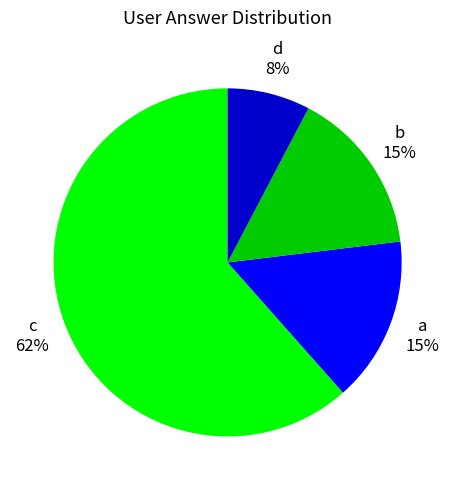

Is there any slice that represents more than half of the pie?

Yes